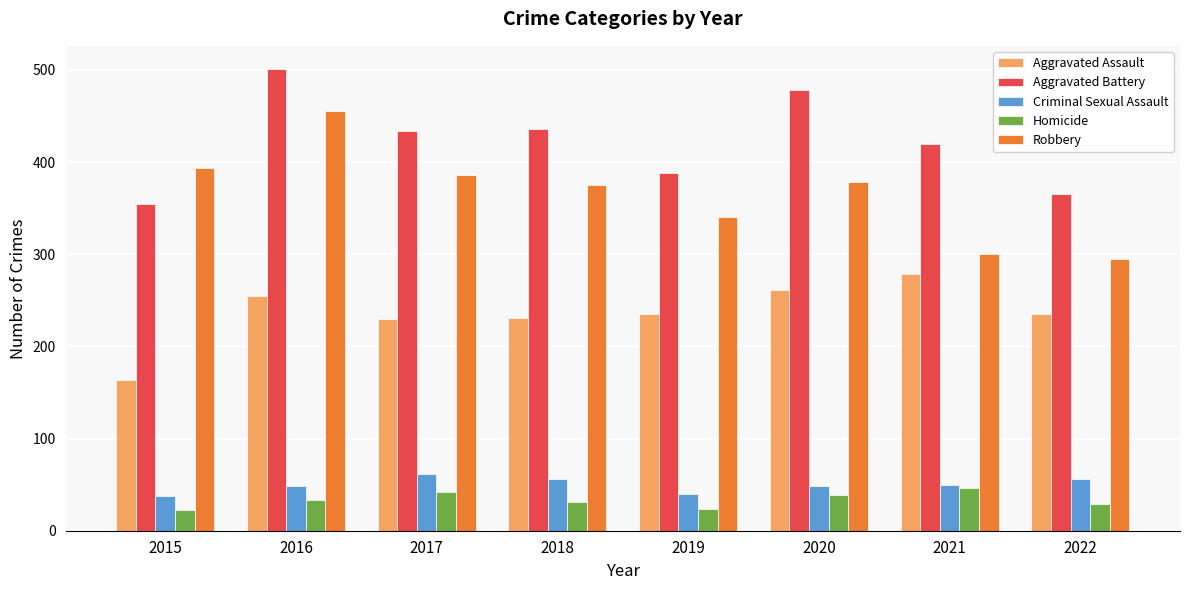

Rank the series at 2019 from highest to lowest value.

Aggravated Battery, Robbery, Aggravated Assault, Criminal Sexual Assault, Homicide